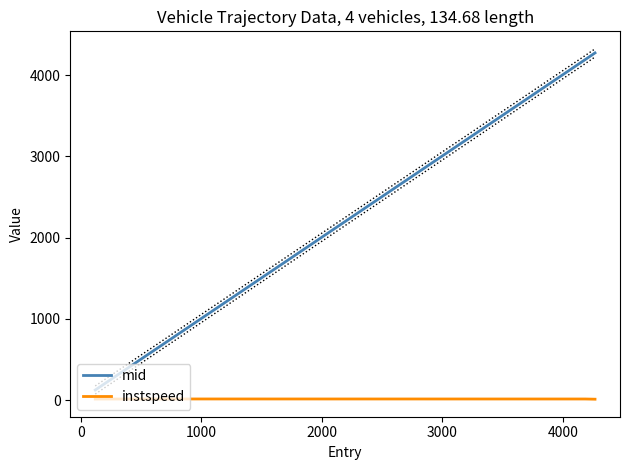

In instspeed, how many points are higher than both neighbors (excluding endpoints)?

1